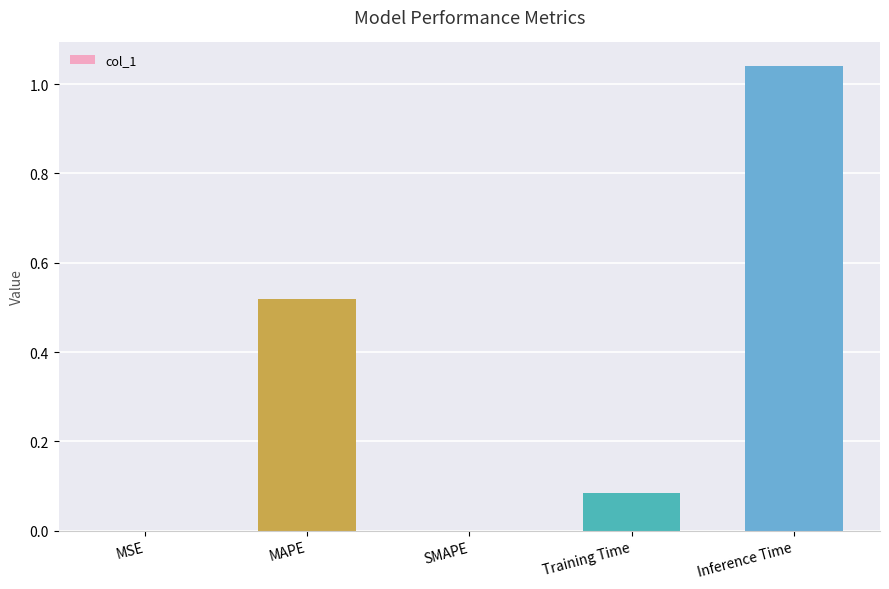

Which category has the highest value across all series?

Inference Time